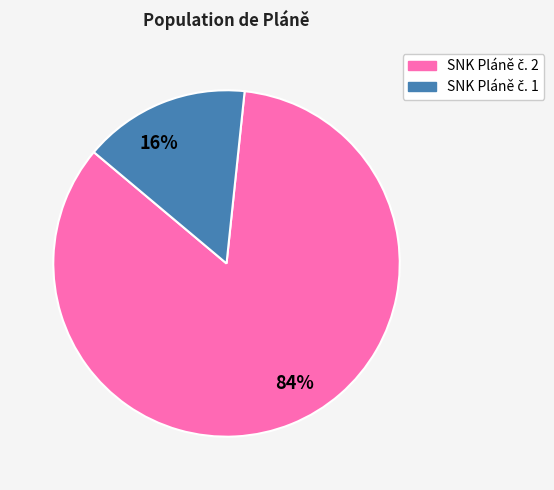

To the nearest percent, what is the average slice percentage?

50%